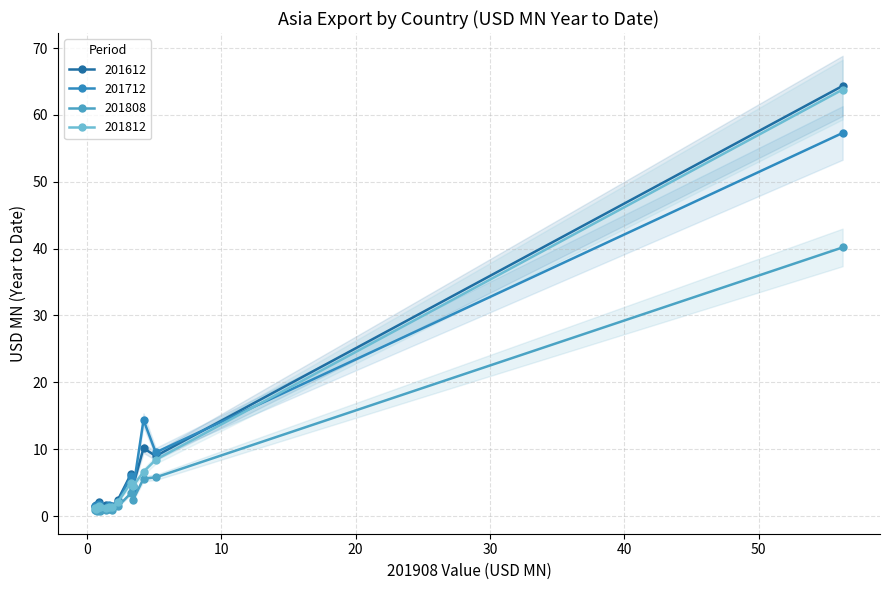

Is the value of 201808 at KOREA REP greater than the value of 201612 at TAIWAN?

No